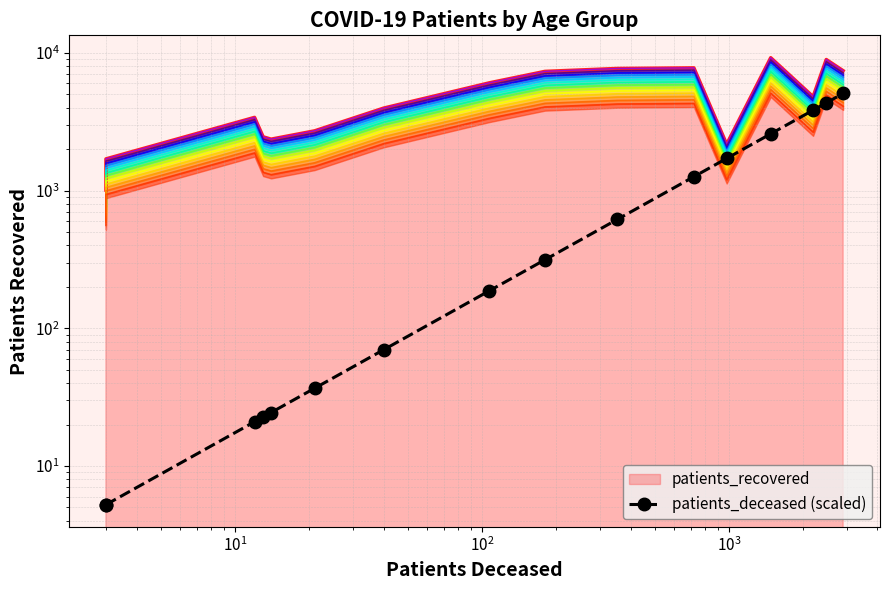

What is the difference between the maximum and second lowest values?

5063.6